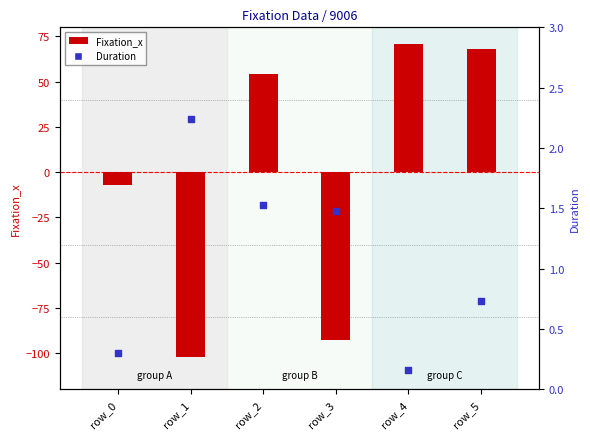

Which series has the largest total across all categories?

Duration